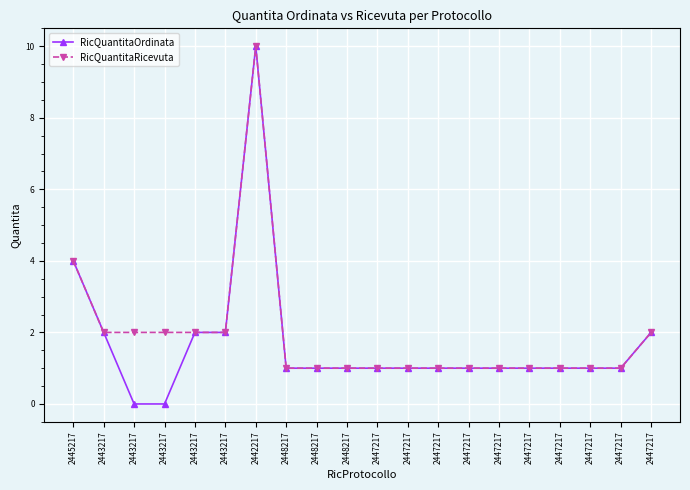

The value of RicQuantitaOrdinata at 2445217 is 4. True or false?

True